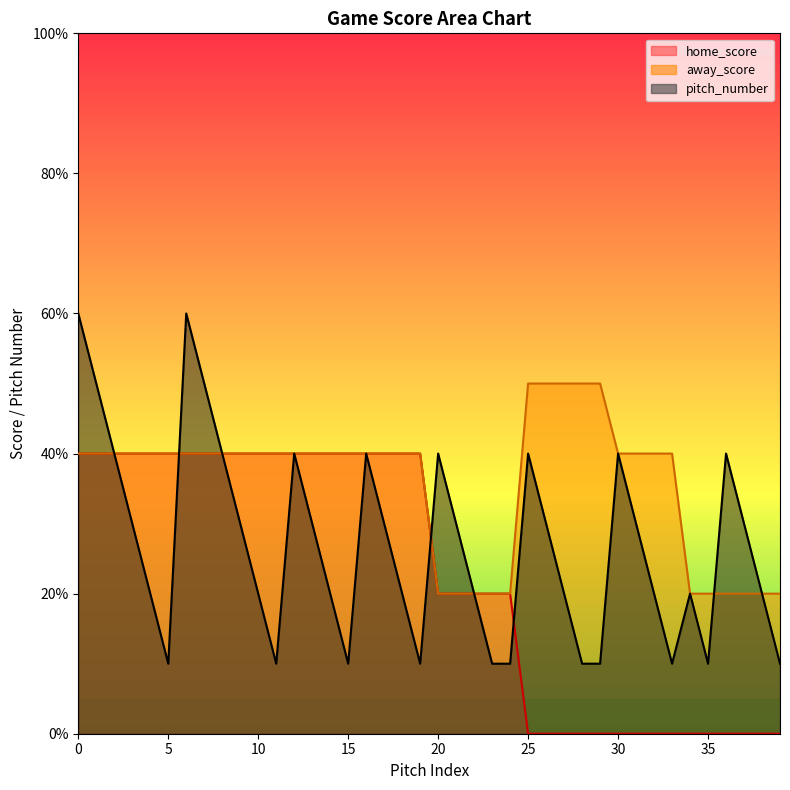

List the series in order of their peak value, highest first.

pitch_number, away_score, home_score